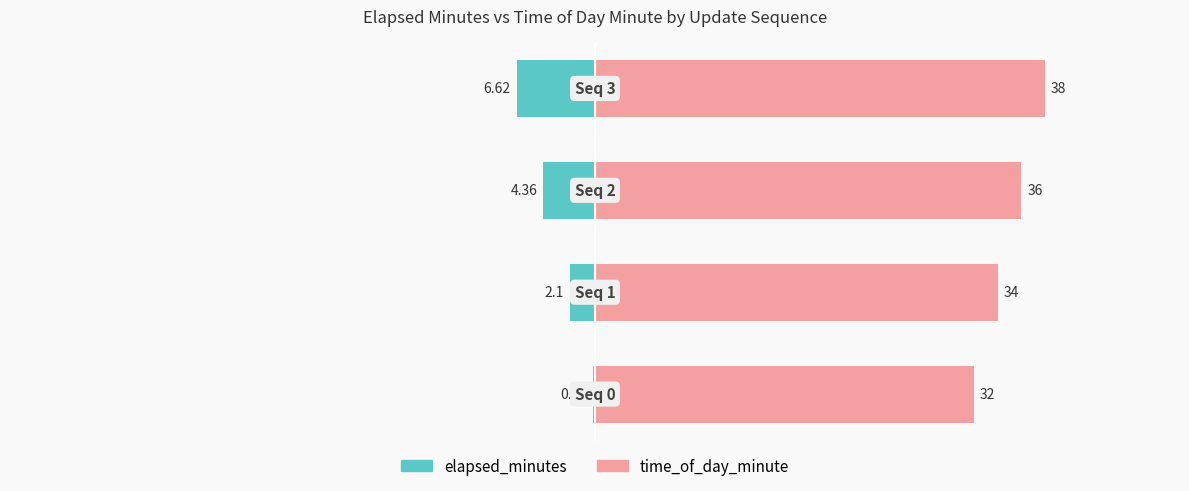

Reading left to right, transcribe all the data shown in this chart.

elapsed_minutes: -0.1	-2.1	-4.4	-6.6
time_of_day_minute: 32.0	34.0	36.0	38.0